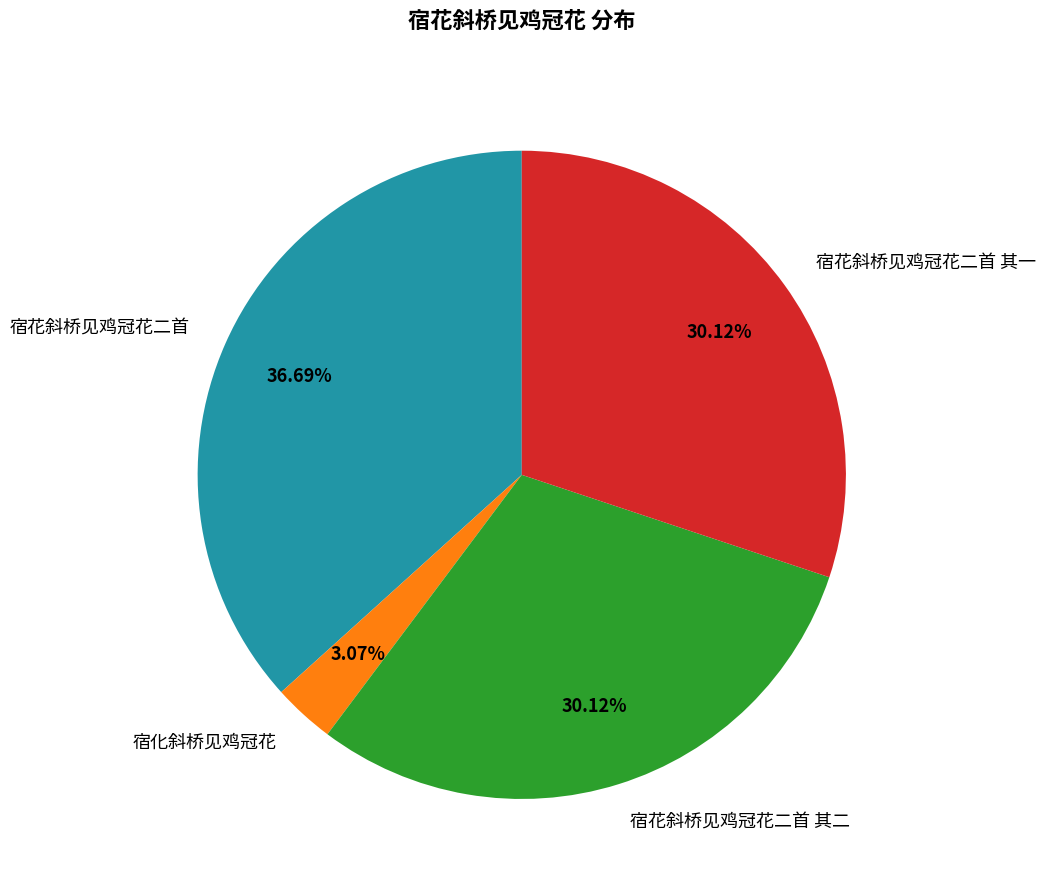

Is 宿化斜桥见鸡冠花 the majority of the pie?

No